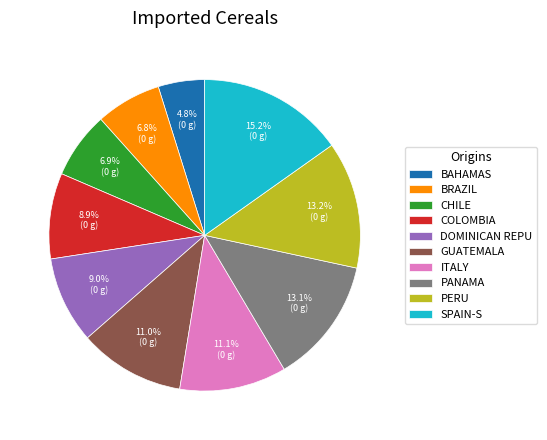

To the nearest percent, what is the difference between the largest and smallest slice percentages?

10%